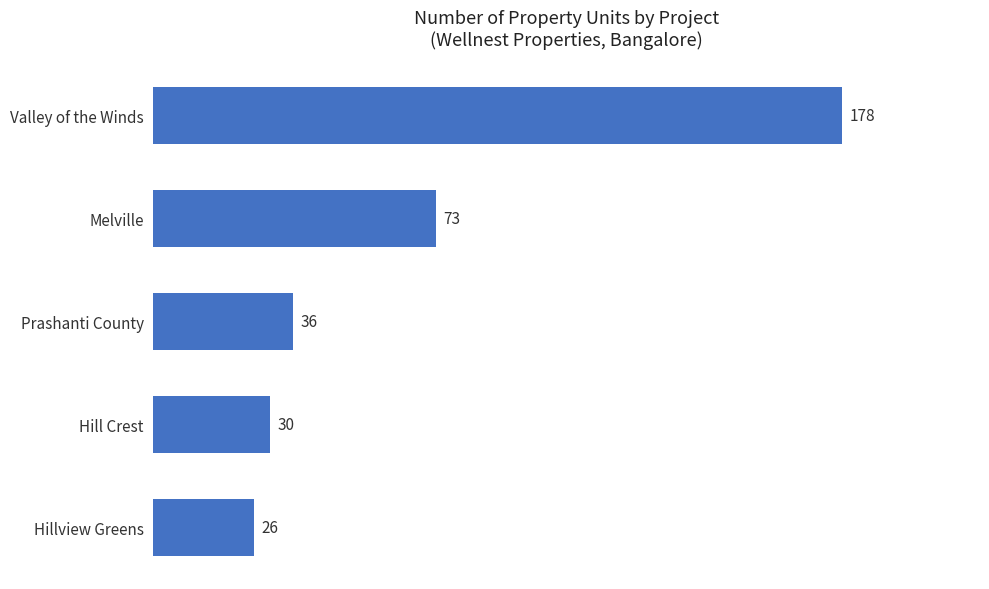

At which label is the value closest to 102?

Melville